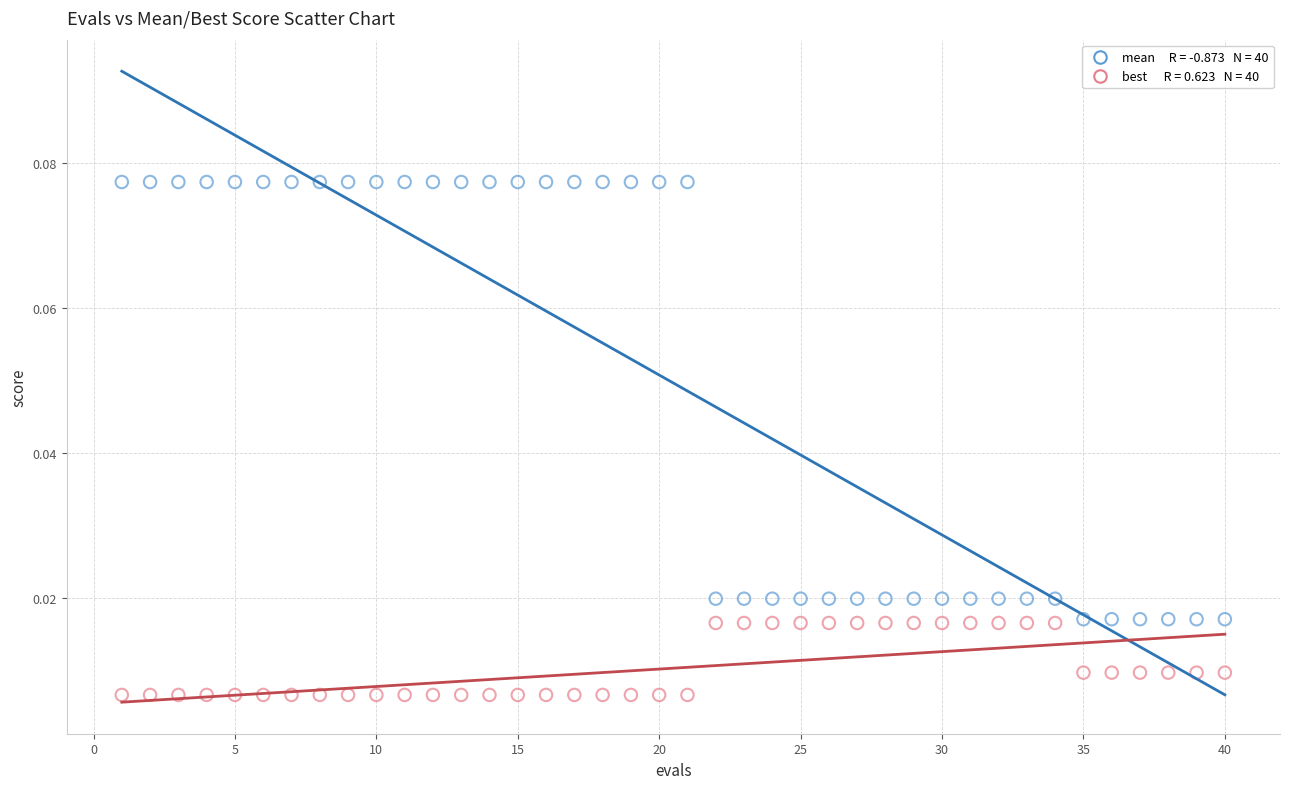

Across all data points, what is the range of X values (max minus min)?

39.0